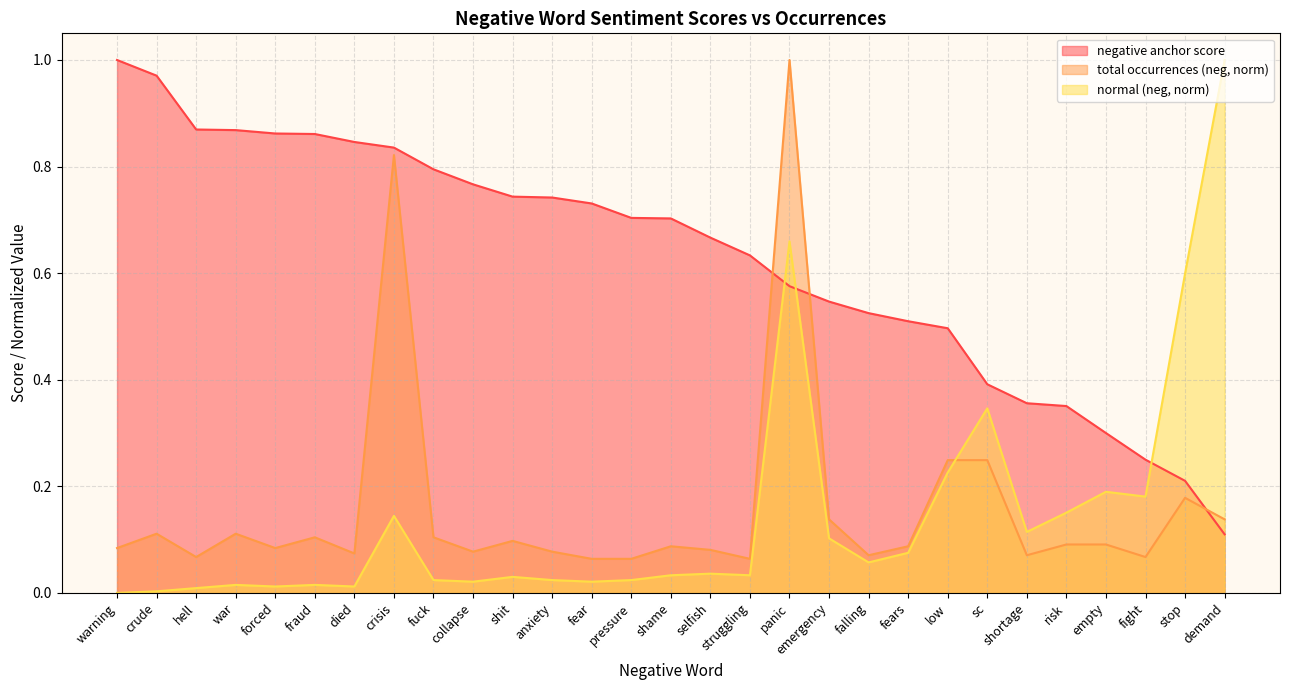

True or false: negative anchor score has a value of 0.1 at demand.

False